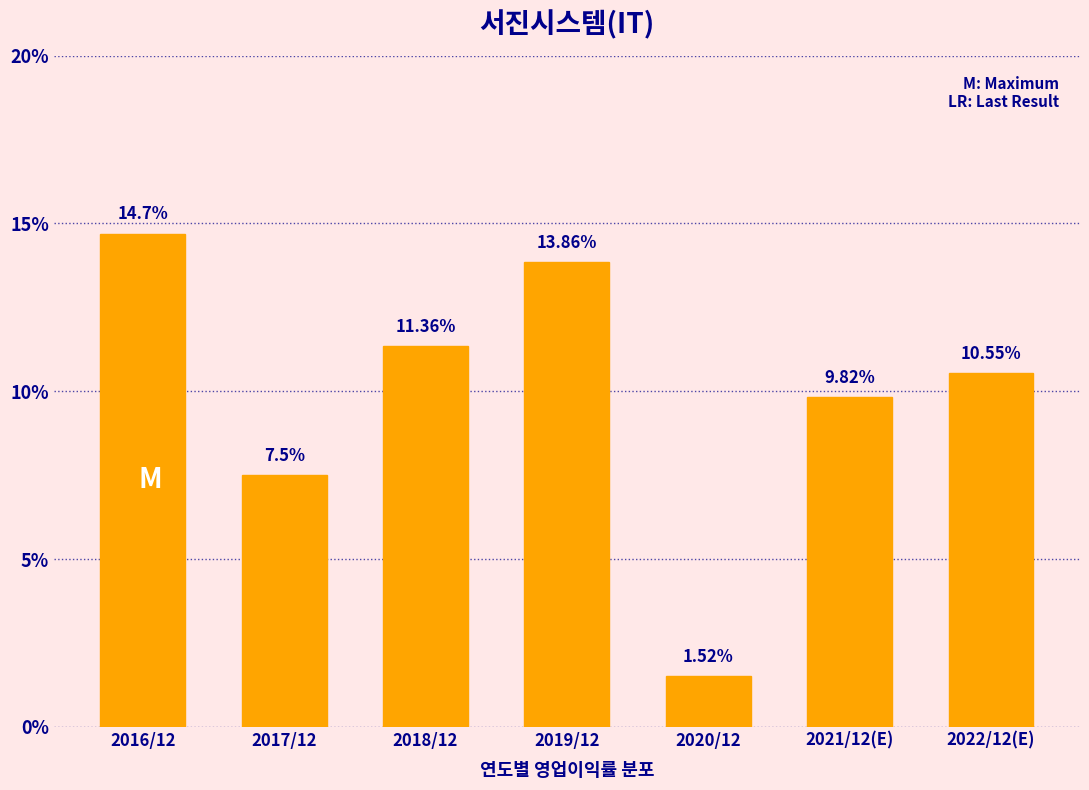

Which has a higher value, 2020/12 or 2022/12(E)?

2022/12(E)